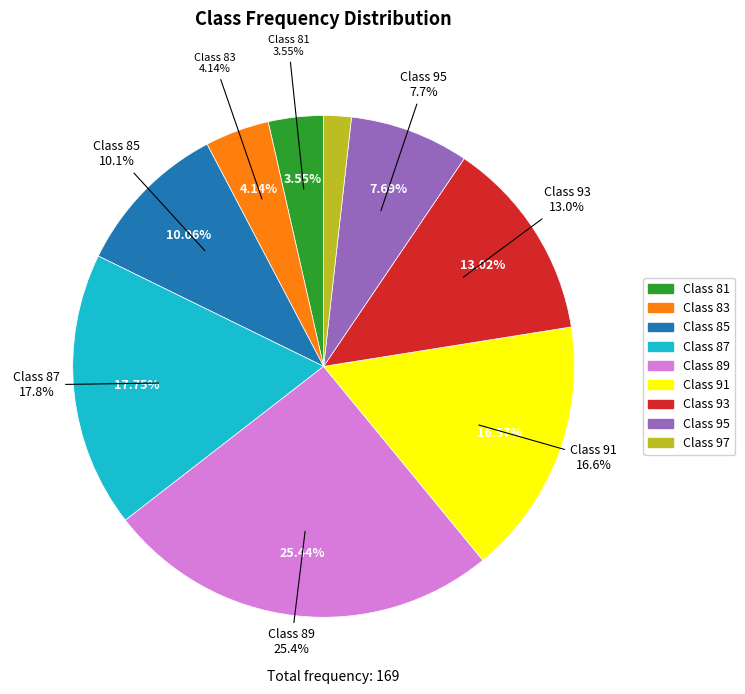

Is there a majority slice in this chart?

No